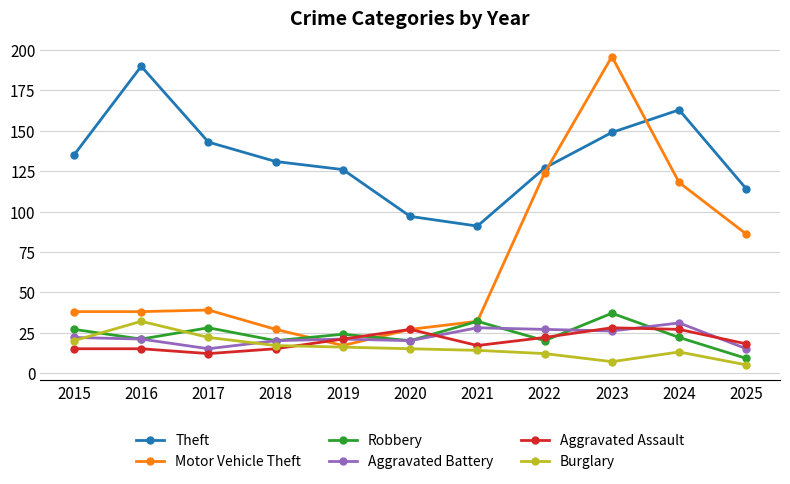

At which label does Robbery first exceed 22?

2015